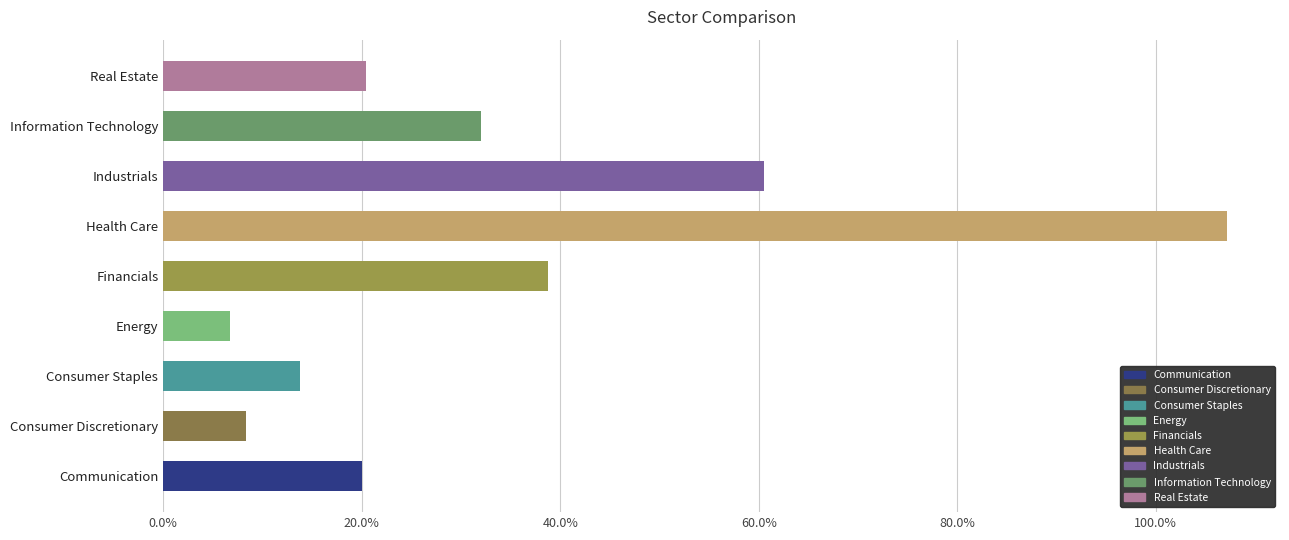

Which category has the lowest value across all series?

Energy